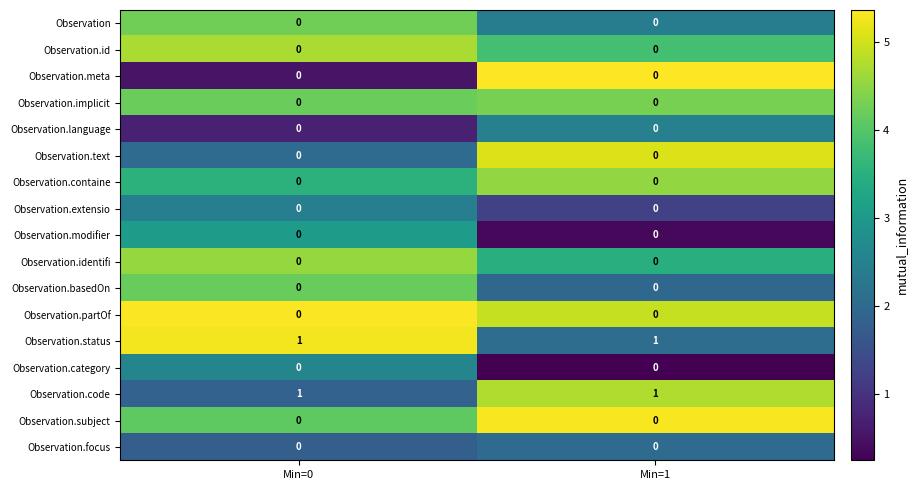

The Observation.identifi series shows 0 at Min=1. True or false?

True